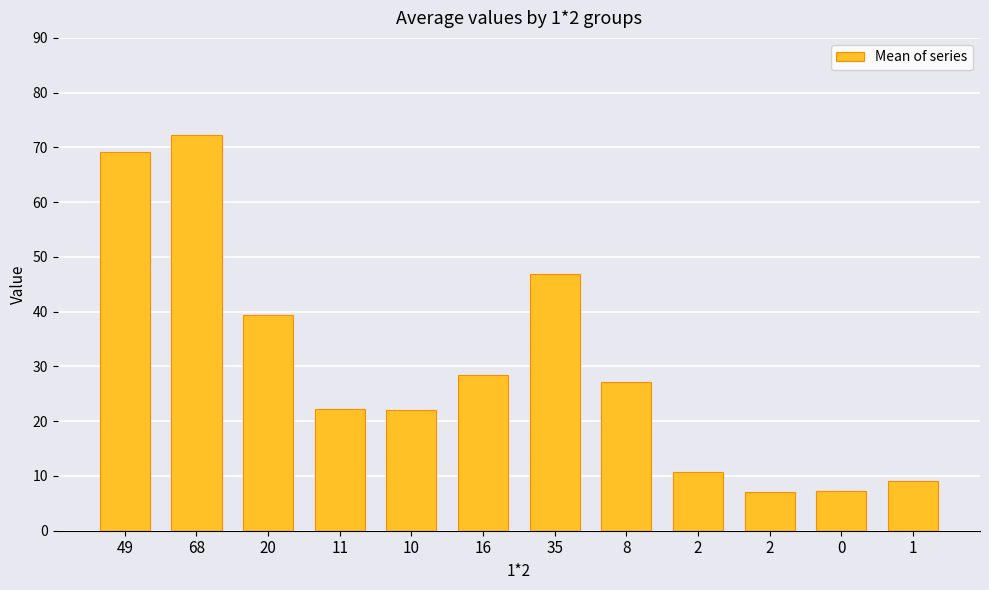

What is the label of the 8th bar from the left?

8